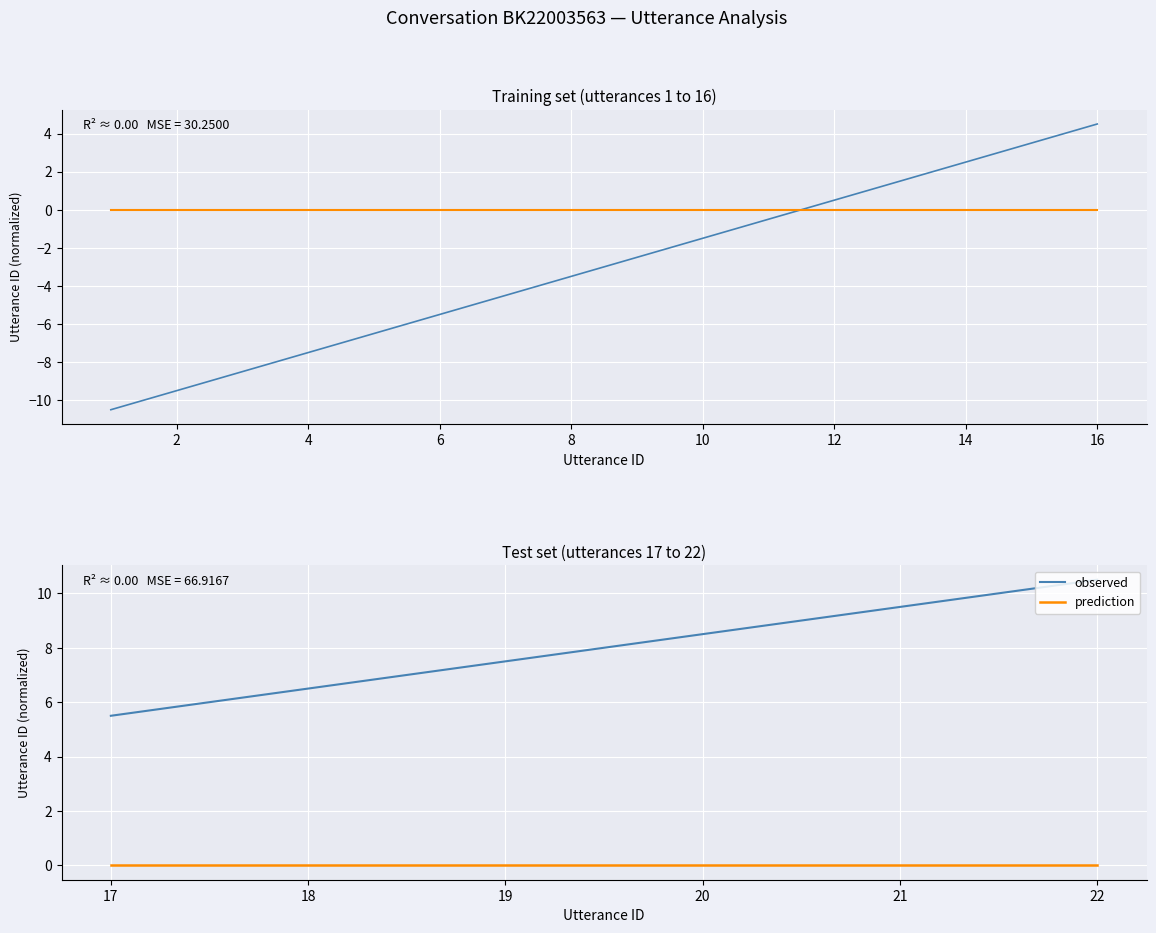

The prediction series shows 0.0 at 18. True or false?

True